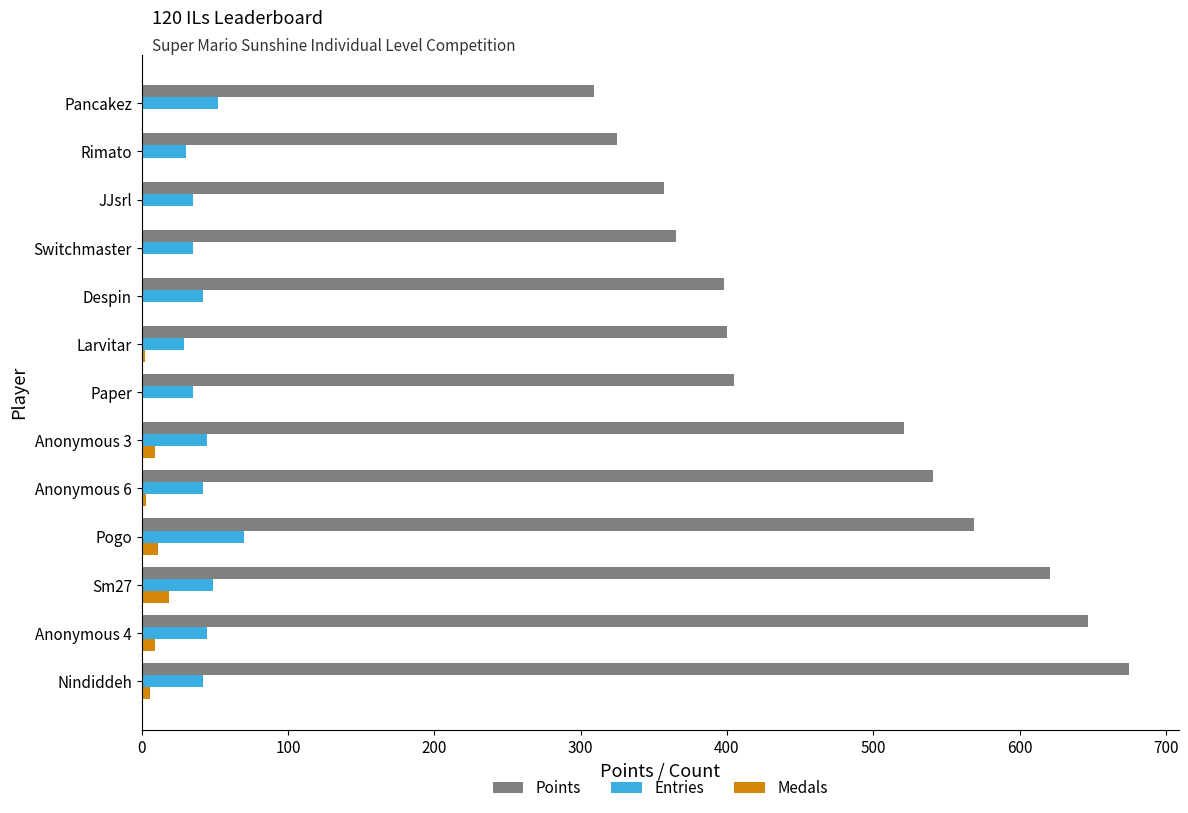

How many distinct data groups are displayed?

3